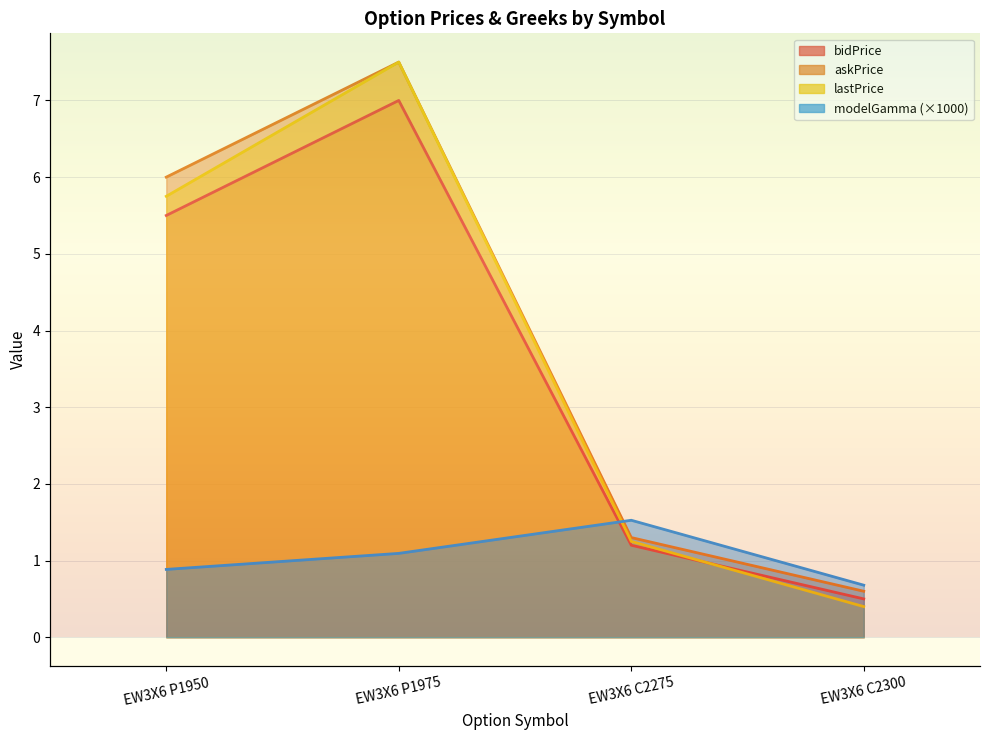

At which category does the chart reach its minimum across all series?

EW3X6 C2300